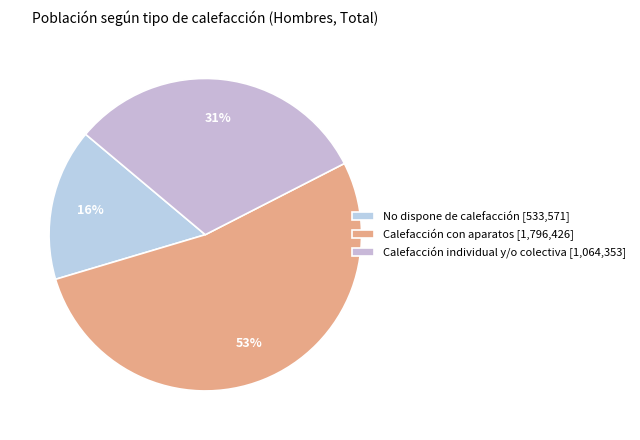

How many slices are in this pie chart?

3